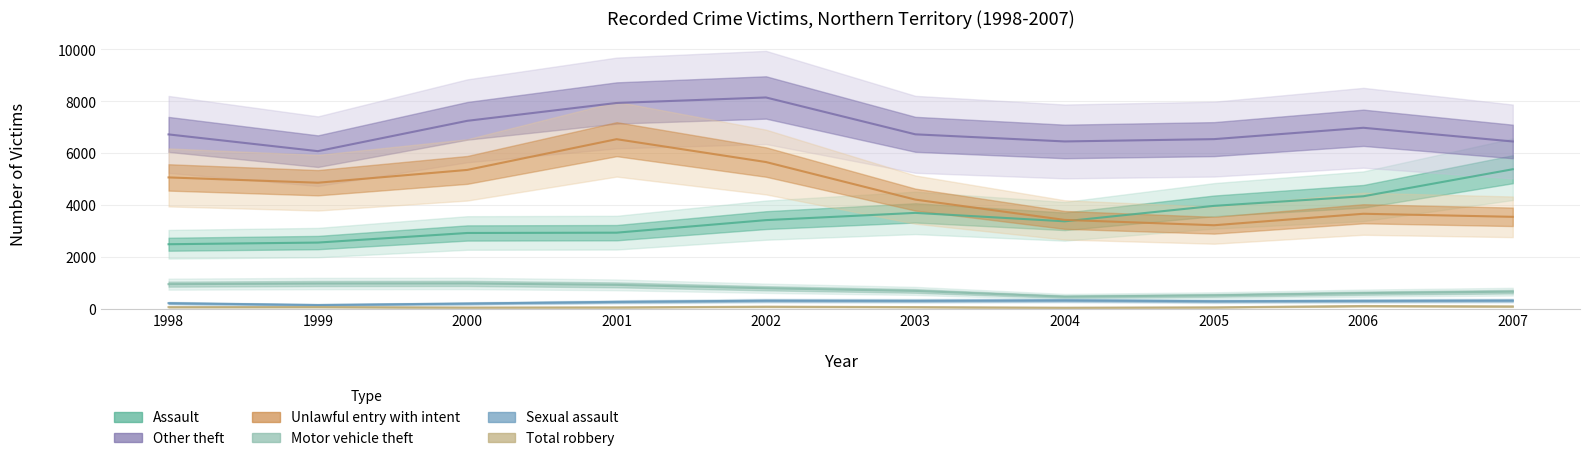

Reading left to right, what are all the values shown in this chart?

Assault: 2503	2567	2936	2948	3431	3710	3385	3980	4350	5390
Other theft: 6731	6086	7254	7941	8153	6734	6460	6549	6986	6459
Unlawful entry with intent: 5075	4871	5364	6547	5667	4221	3439	3234	3676	3558
Motor vehicle theft: 966	990	994	939	808	706	483	535	620	677
Sexual assault: 235	164	221	285	331	326	341	309	323	335
Total robbery: 82	85	67	73	99	83	60	74	125	109